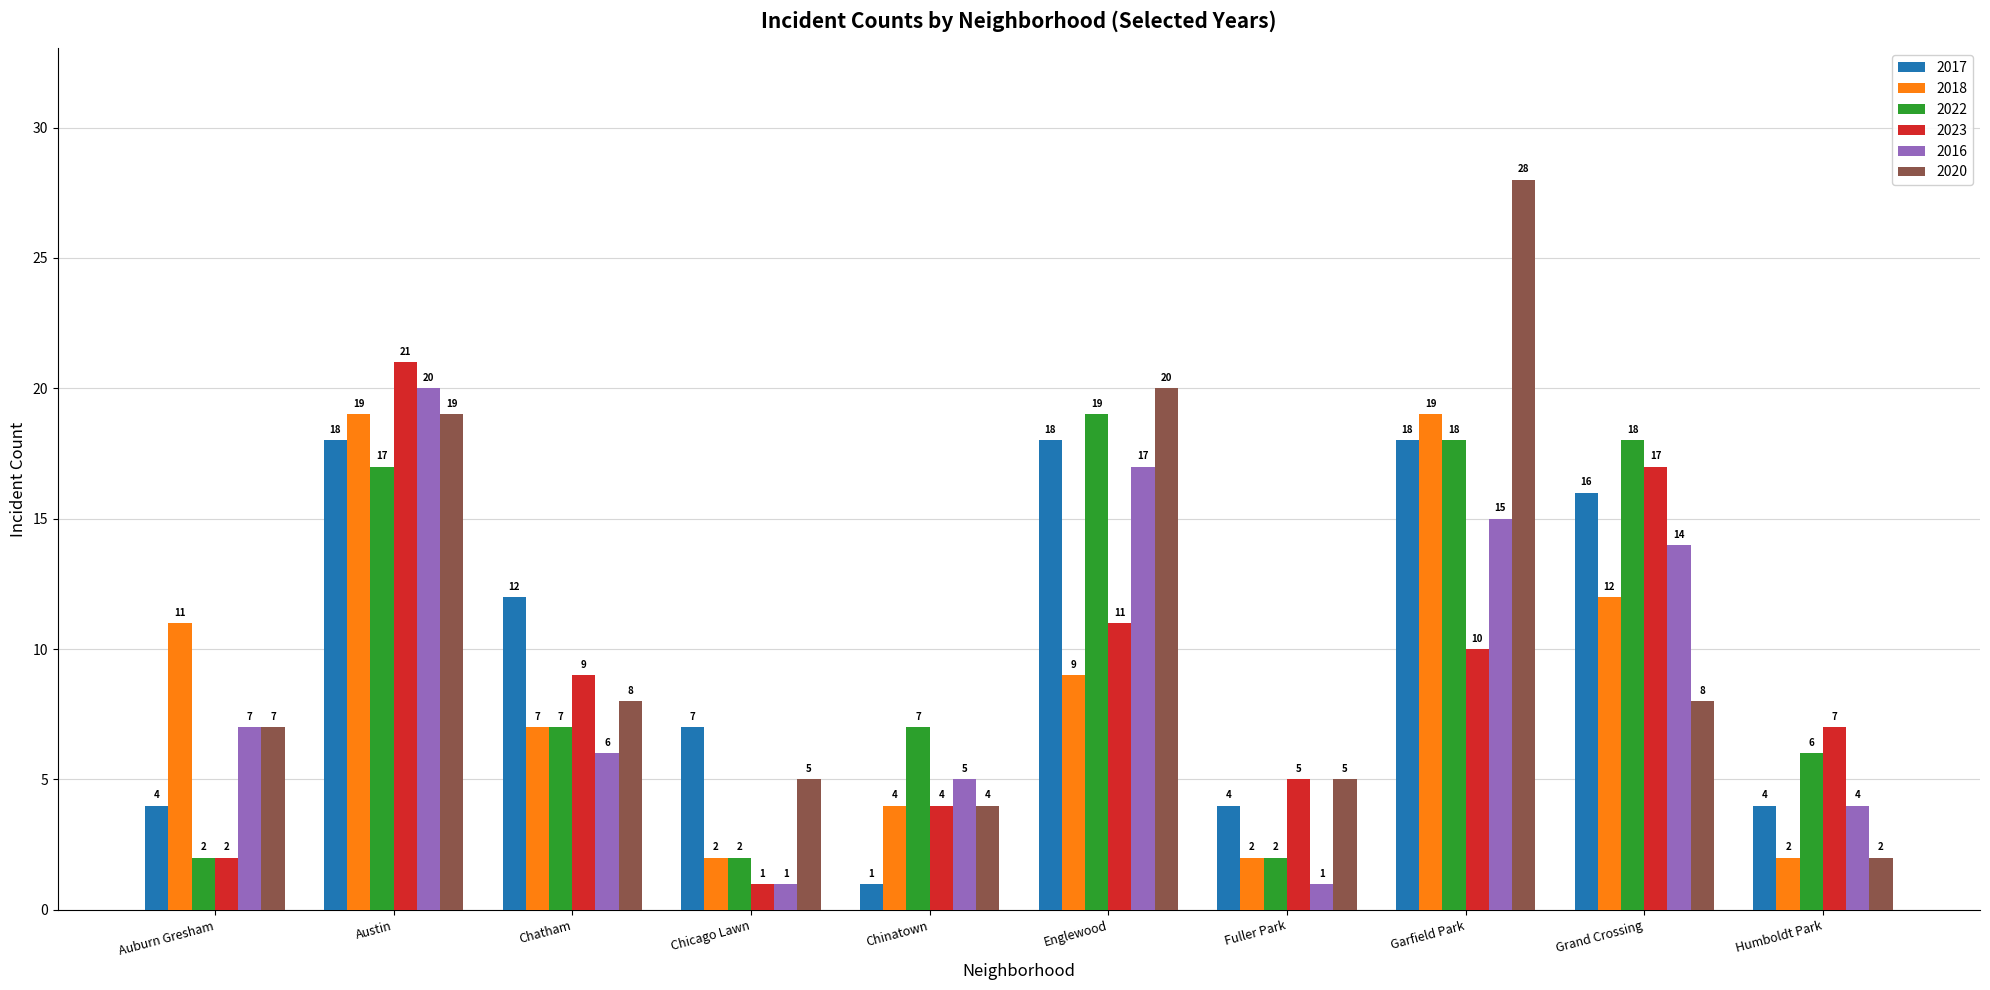

Reading left to right, extract all data points from this chart.

2017: Auburn Gresham=4	Austin=18	Chatham=12	Chicago Lawn=7	Chinatown=1	Englewood=18	Fuller Park=4	Garfield Park=18	Grand Crossing=16	Humboldt Park=4
2018: Auburn Gresham=11	Austin=19	Chatham=7	Chicago Lawn=2	Chinatown=4	Englewood=9	Fuller Park=2	Garfield Park=19	Grand Crossing=12	Humboldt Park=2
2022: Auburn Gresham=2	Austin=17	Chatham=7	Chicago Lawn=2	Chinatown=7	Englewood=19	Fuller Park=2	Garfield Park=18	Grand Crossing=18	Humboldt Park=6
2023: Auburn Gresham=2	Austin=21	Chatham=9	Chicago Lawn=1	Chinatown=4	Englewood=11	Fuller Park=5	Garfield Park=10	Grand Crossing=17	Humboldt Park=7
2016: Auburn Gresham=7	Austin=20	Chatham=6	Chicago Lawn=1	Chinatown=5	Englewood=17	Fuller Park=1	Garfield Park=15	Grand Crossing=14	Humboldt Park=4
2020: Auburn Gresham=7	Austin=19	Chatham=8	Chicago Lawn=5	Chinatown=4	Englewood=20	Fuller Park=5	Garfield Park=28	Grand Crossing=8	Humboldt Park=2